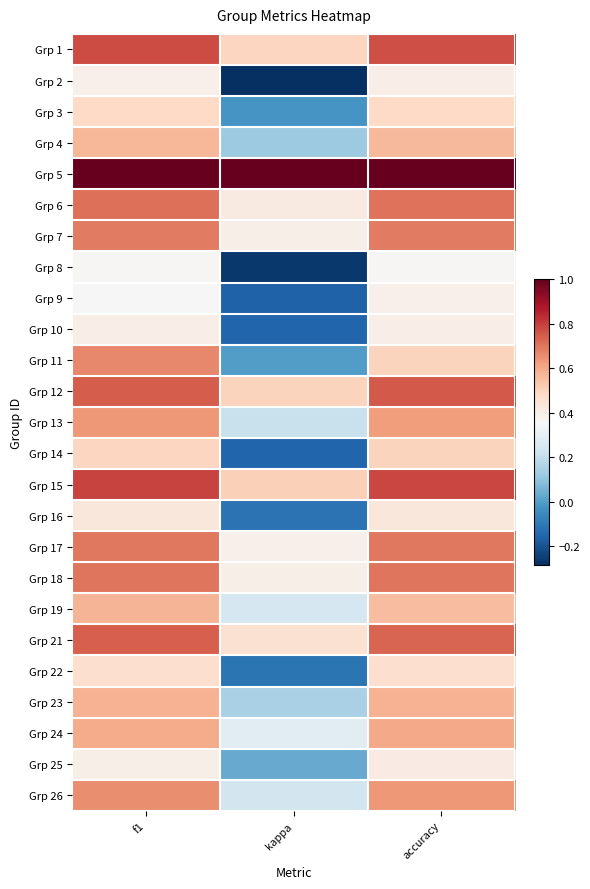

Reading right to left, transcribe all the data shown in this chart.

Grp 1: accuracy=0.8	kappa=0.5	f1=0.8
Grp 2: accuracy=0.4	kappa=-0.3	f1=0.4
Grp 3: accuracy=0.5	kappa=-0.0	f1=0.5
Grp 4: accuracy=0.6	kappa=0.1	f1=0.6
Grp 5: accuracy=1.0	kappa=1.0	f1=1.0
Grp 6: accuracy=0.7	kappa=0.4	f1=0.7
Grp 7: accuracy=0.7	kappa=0.4	f1=0.7
Grp 8: accuracy=0.4	kappa=-0.3	f1=0.4
Grp 9: accuracy=0.4	kappa=-0.2	f1=0.4
Grp 10: accuracy=0.4	kappa=-0.2	f1=0.4
Grp 11: accuracy=0.5	kappa=0.0	f1=0.7
Grp 12: accuracy=0.8	kappa=0.5	f1=0.7
Grp 13: accuracy=0.6	kappa=0.2	f1=0.6
Grp 14: accuracy=0.5	kappa=-0.2	f1=0.5
Grp 15: accuracy=0.8	kappa=0.5	f1=0.8
Grp 16: accuracy=0.4	kappa=-0.1	f1=0.4
Grp 17: accuracy=0.7	kappa=0.4	f1=0.7
Grp 18: accuracy=0.7	kappa=0.4	f1=0.7
Grp 19: accuracy=0.6	kappa=0.2	f1=0.6
Grp 21: accuracy=0.7	kappa=0.5	f1=0.7
Grp 22: accuracy=0.5	kappa=-0.1	f1=0.5
Grp 23: accuracy=0.6	kappa=0.1	f1=0.6
Grp 24: accuracy=0.6	kappa=0.3	f1=0.6
Grp 25: accuracy=0.4	kappa=0.0	f1=0.4
Grp 26: accuracy=0.6	kappa=0.2	f1=0.7